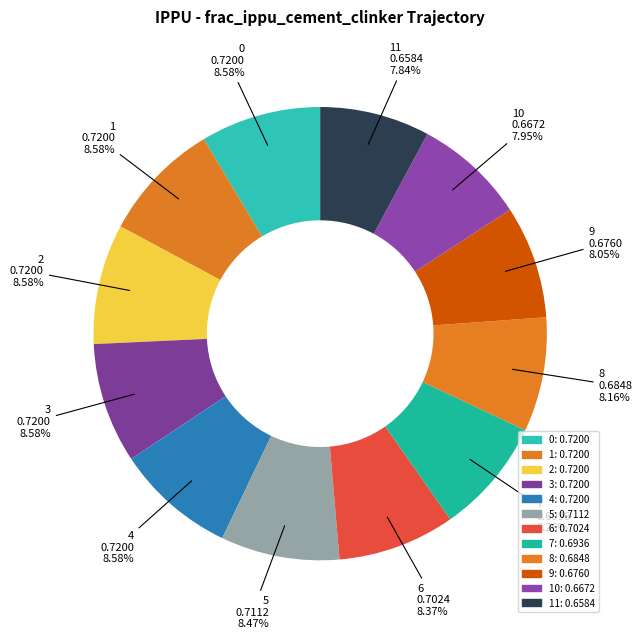

Does any single category account for the majority?

No